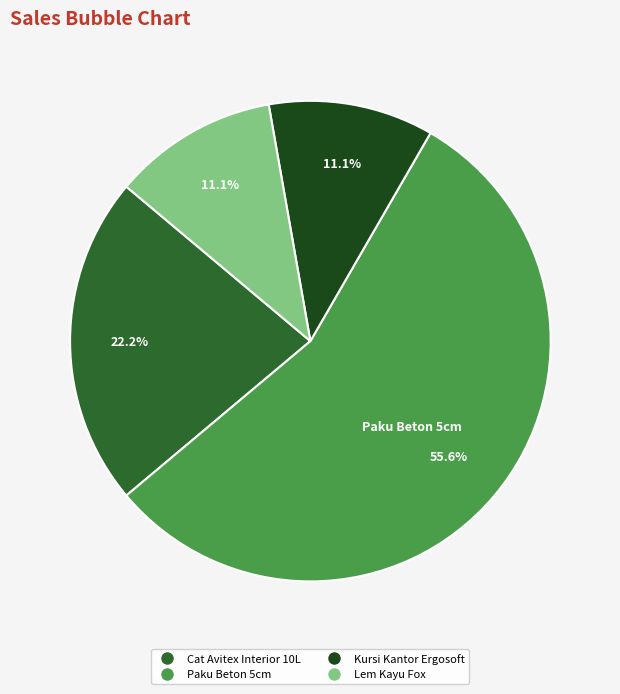

Which category has the biggest portion of the pie?

Paku Beton 5cm